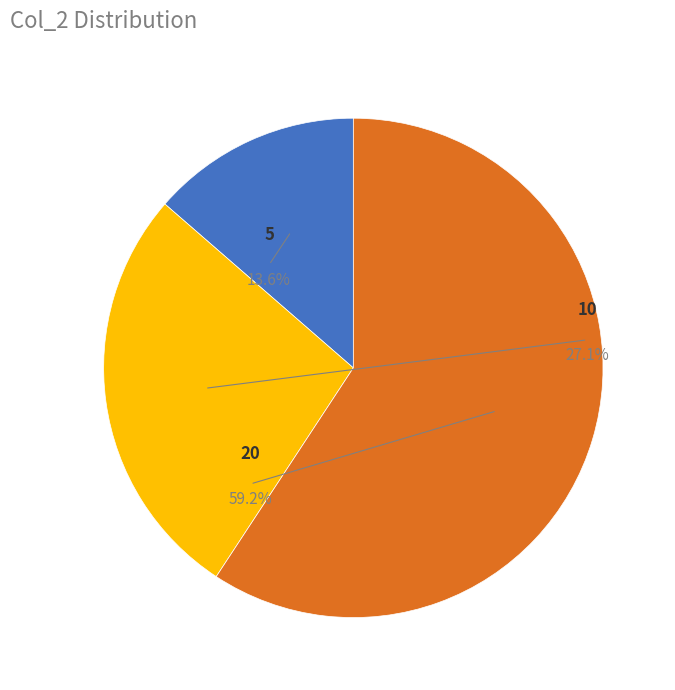

To the nearest percent, what percentage of the pie is 10?

27%